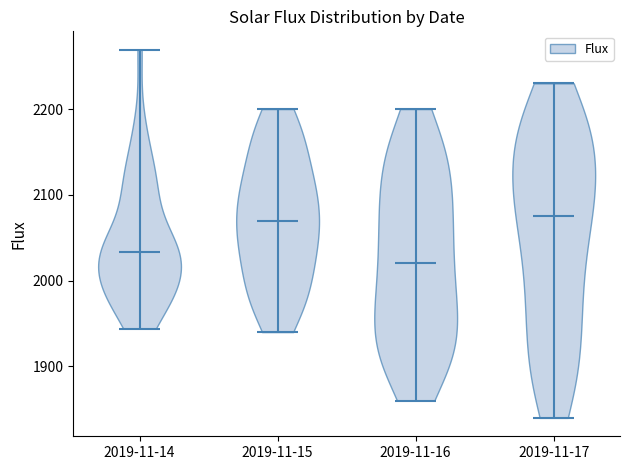

Reading left to right, read every violin against the y-axis: where its median line is, and the lowest and highest points it reaches. The values are not printed on the chart, so give them approximately, as read against the axis.

2019-11-14: median line 2030, lowest point 1940, highest point 2270
2019-11-15: median line 2070, lowest point 1940, highest point 2200
2019-11-16: median line 2020, lowest point 1860, highest point 2200
2019-11-17: median line 2080, lowest point 1840, highest point 2230